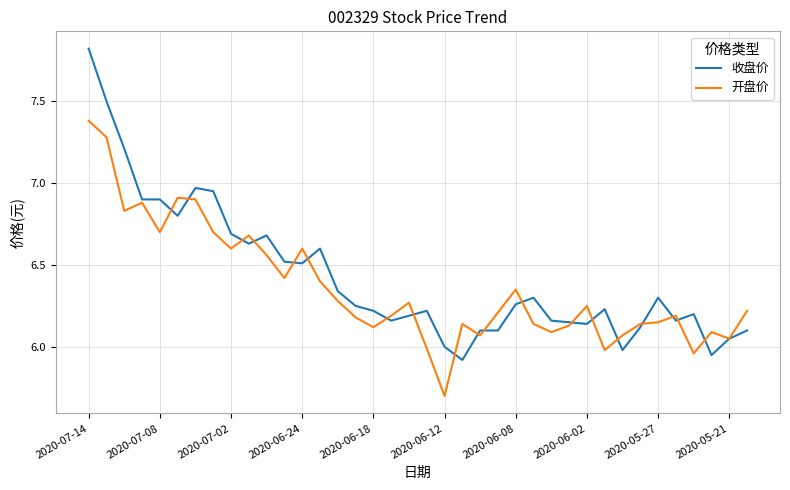

Rank the series by their maximum value, from highest to lowest.

收盘价, 开盘价